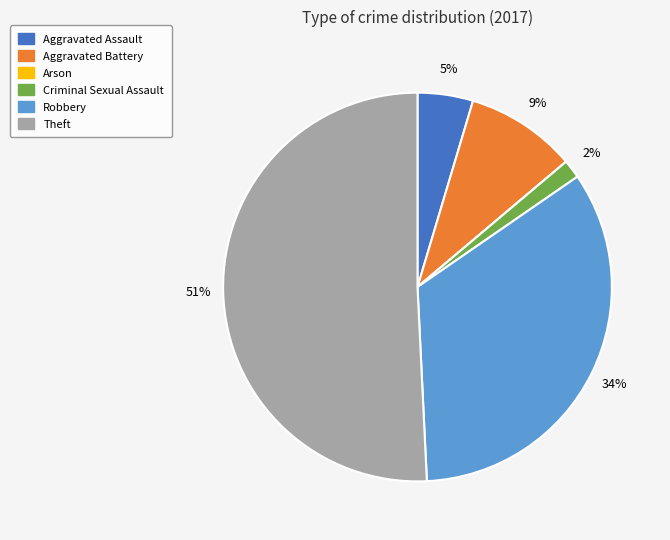

Which slice is the largest?

Theft